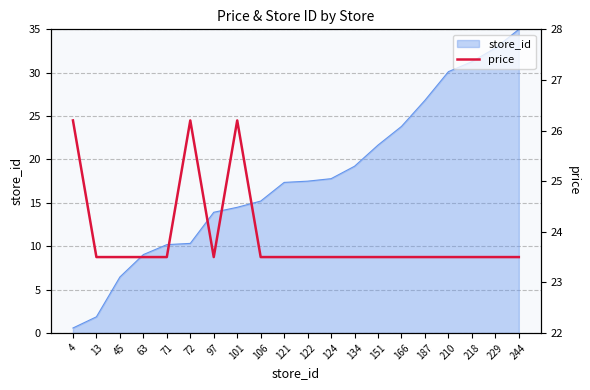

The chart shows a value of 46.7 at 4. True or false?

False